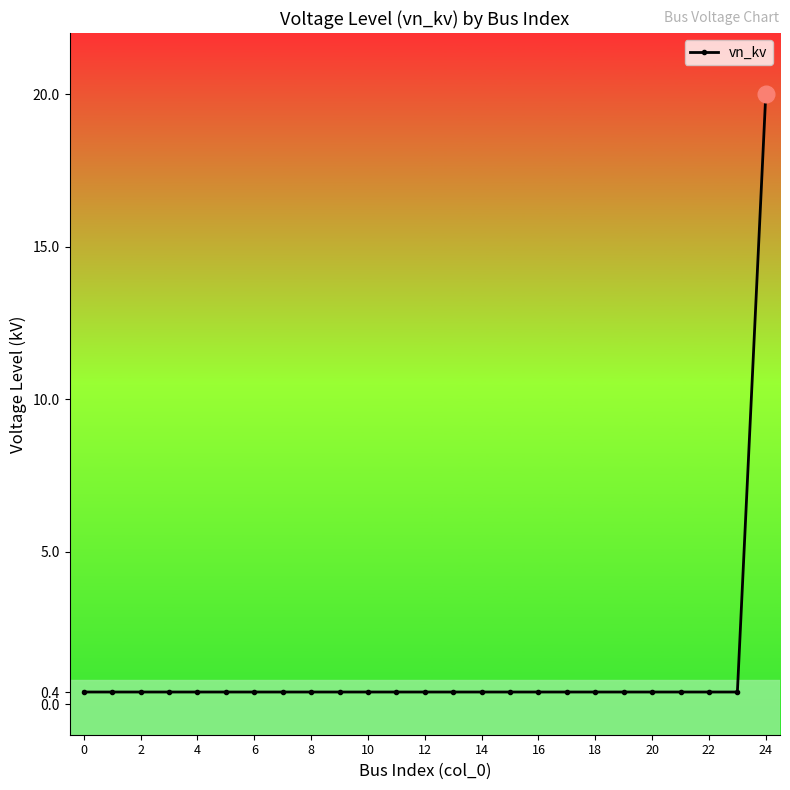

Reading left to right, what are all the values shown in this chart?

0.4	0.4	0.4	0.4	0.4	0.4	0.4	0.4	0.4	0.4	0.4	0.4	0.4	0.4	0.4	0.4	0.4	0.4	0.4	0.4	0.4	0.4	0.4	0.4	20.0